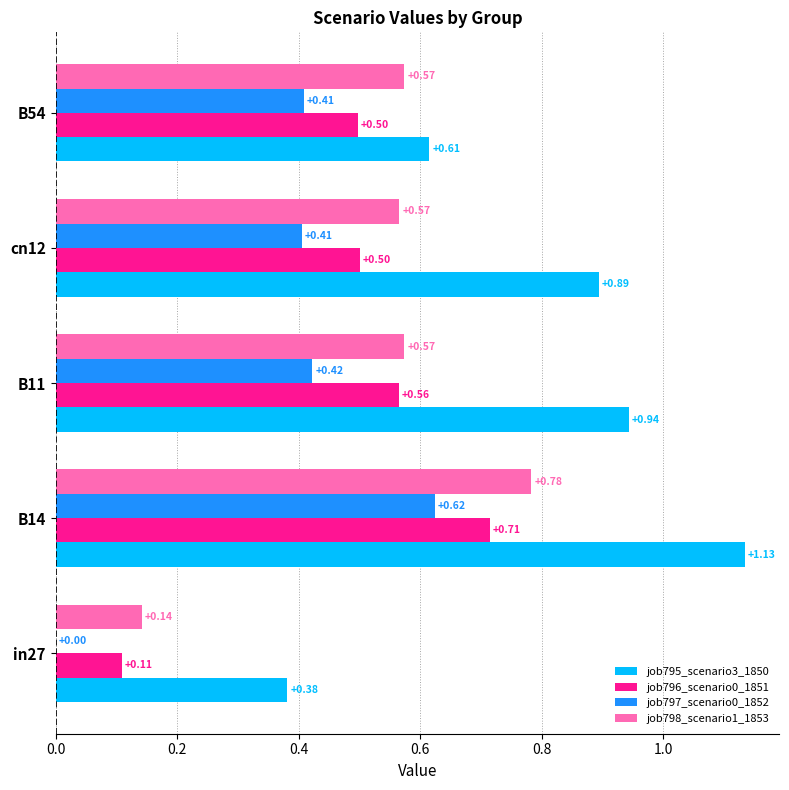

Which series changed the most between in27 and B14?

job795_scenario3_1850